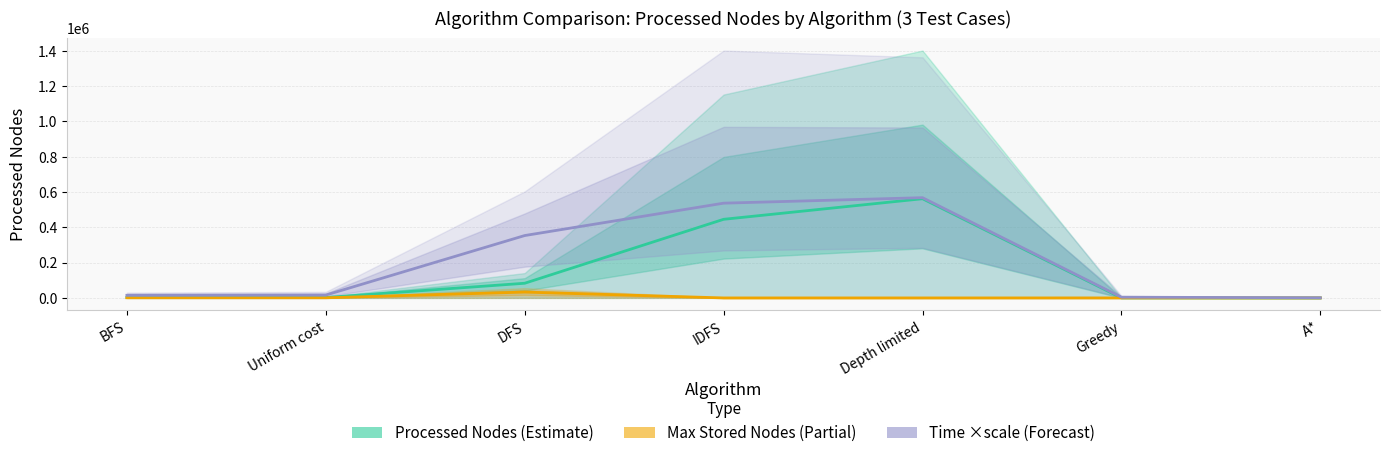

Reading left to right, what are all the values shown in this chart?

Processed Nodes (mean): 2358.3	2374.7	83141.0	445074.0	561611.7	288.0	46.7
Max Stored Nodes (mean): 906.3	899.7	33133.3	22.3	47.3	124.3	22.0
Time ×scale (mean): 14942.8	16279.3	353154.3	536442.2	567543.7	4179.1	903.0